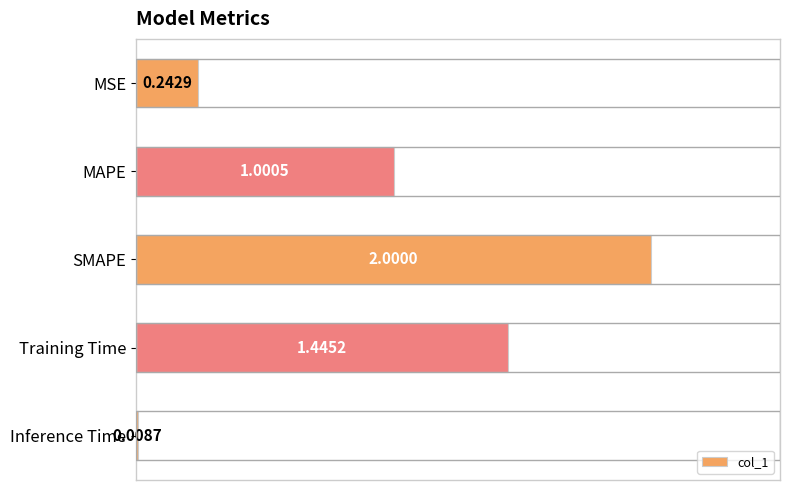

What is the sum of the values at Training Time and Inference Time?

1.5